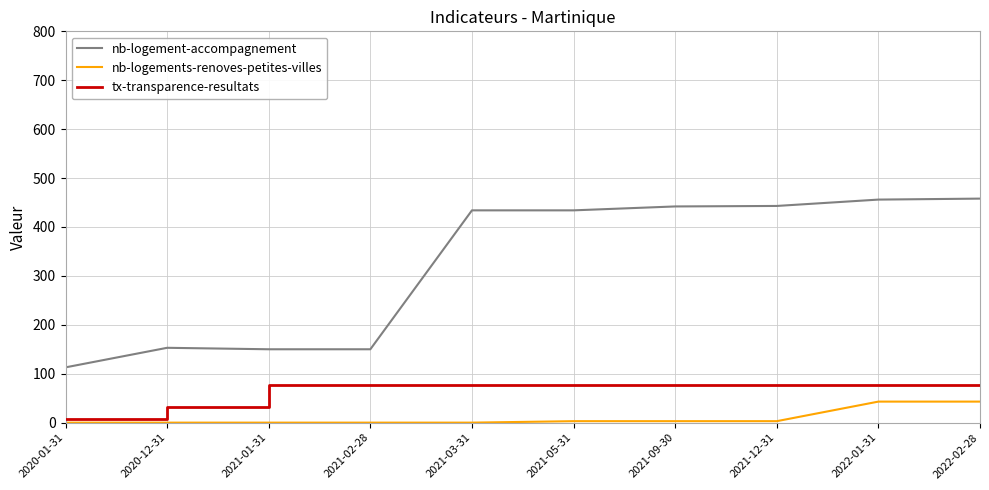

The value of tx-transparence-resultats at 2022-02-28 is 130. True or false?

False